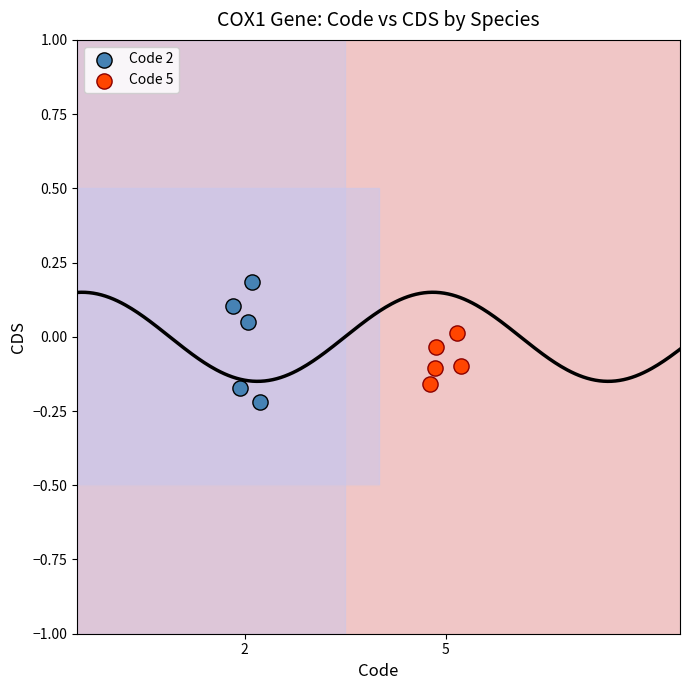

Which series reaches the maximum Y coordinate?

Code 2